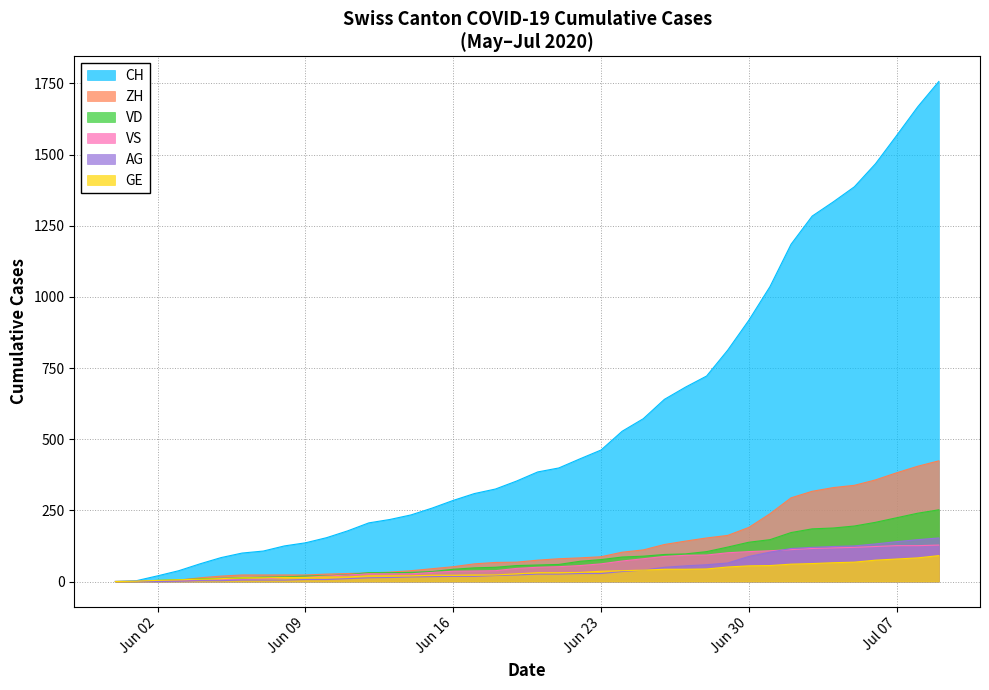

True or false: ZH and AG cross at least once.

False